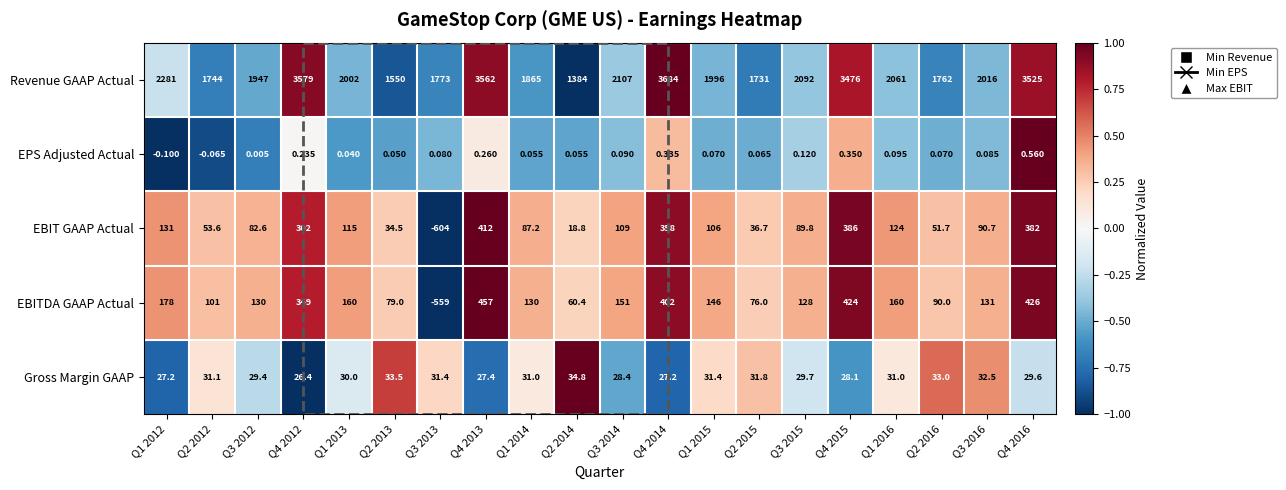

Which series changed the most between Q4 2012 and Q4 2016?

EBIT GAAP Actual